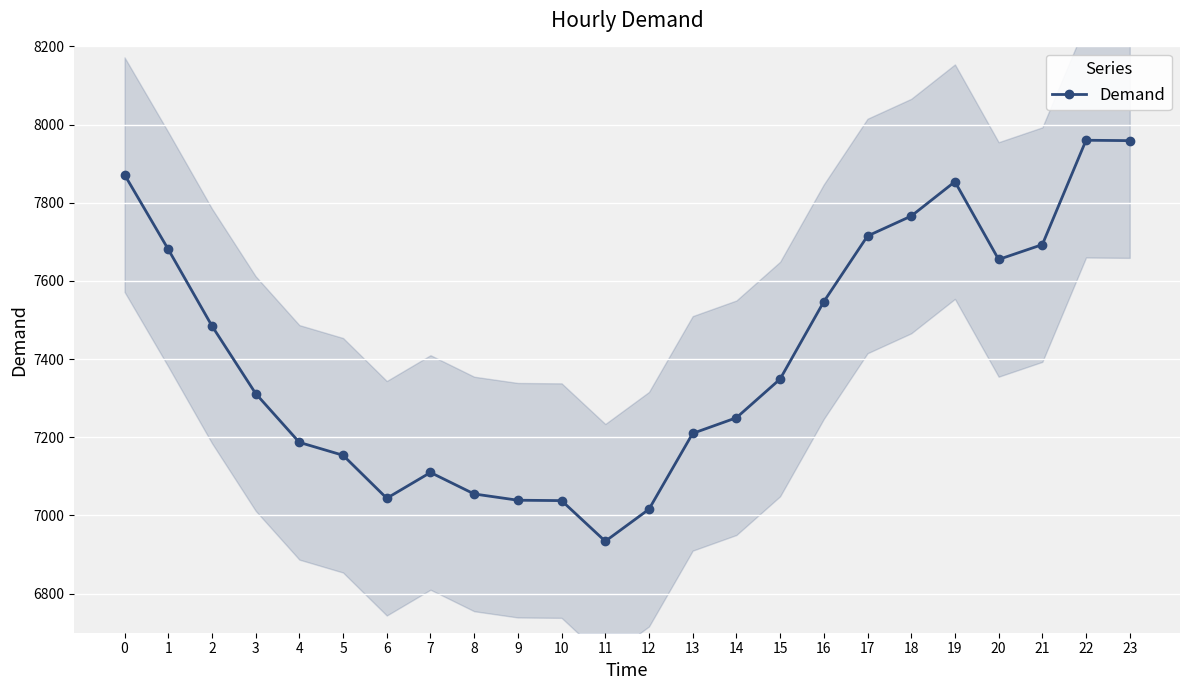

At which category does the data reach its first local valley?

6